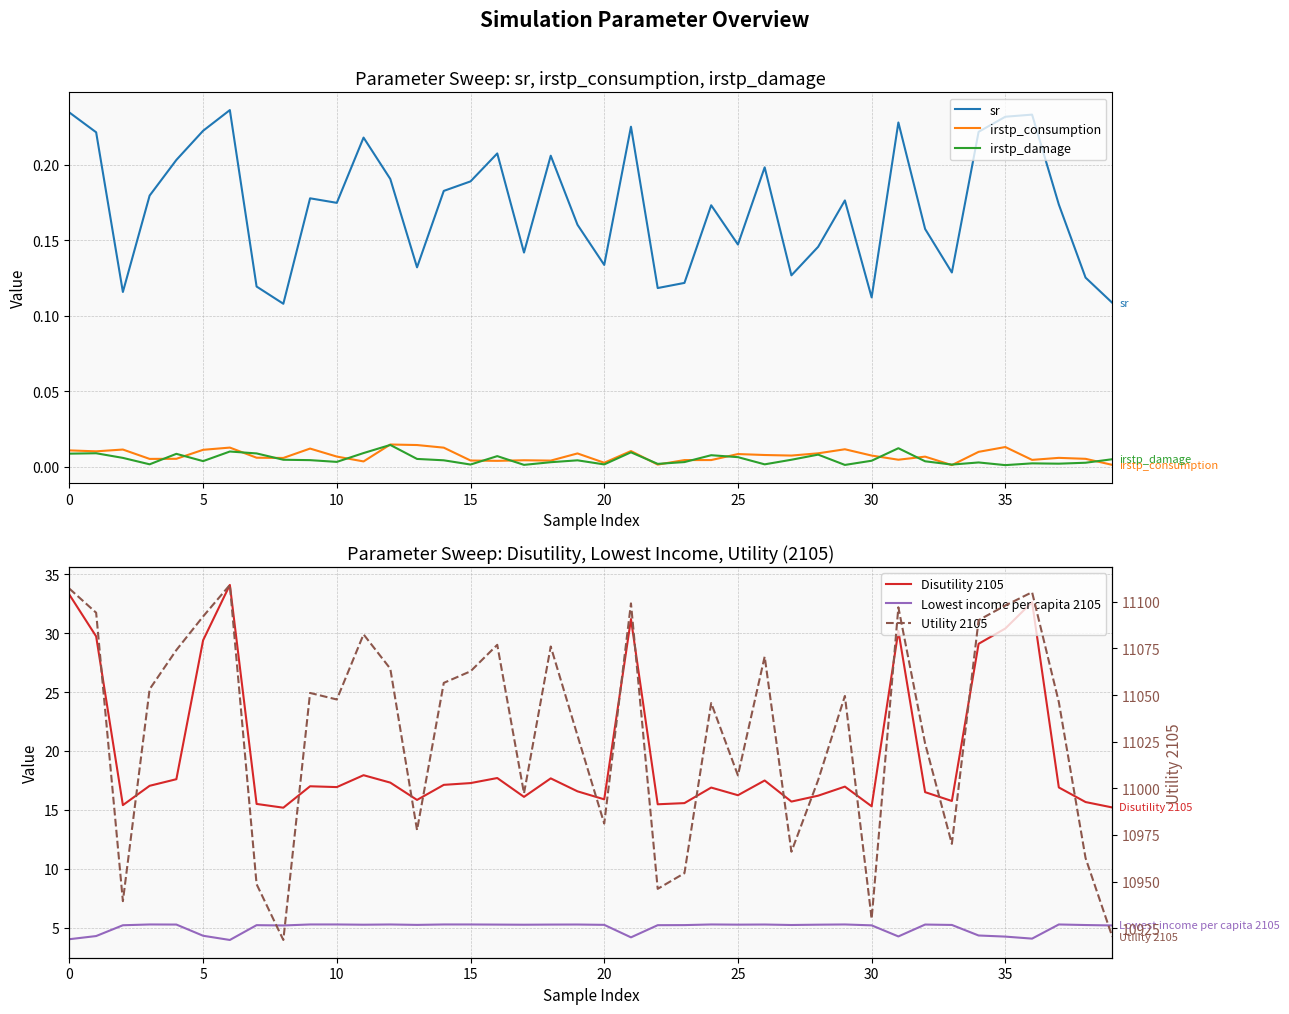

How many interior local peaks does the Utility 2105 series have?

11